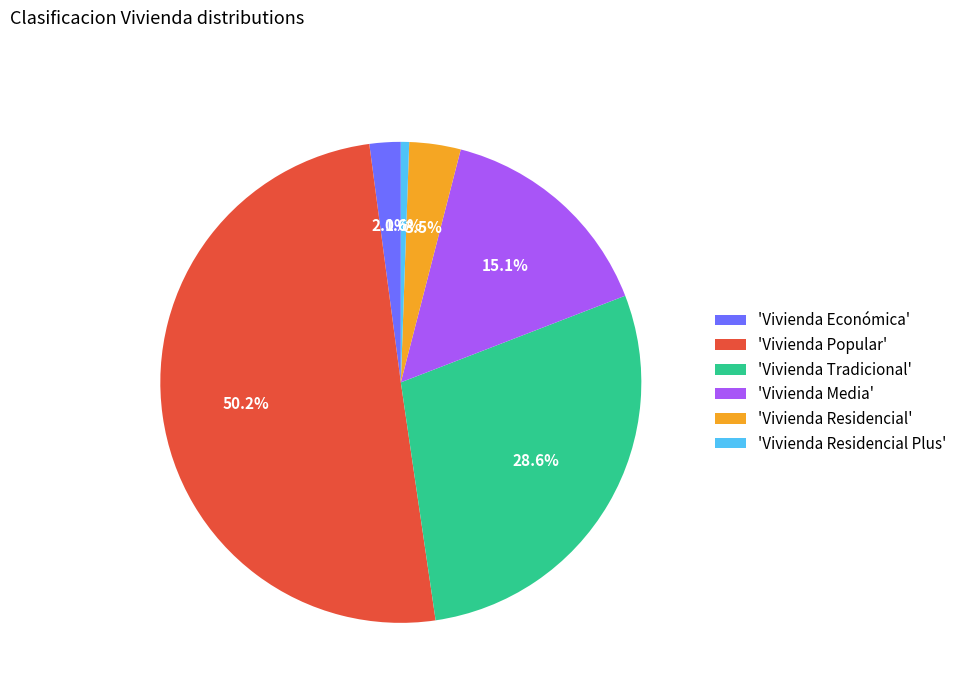

Rank the categories by value from highest to lowest.

'Vivienda Popular', 'Vivienda Tradicional', 'Vivienda Media', 'Vivienda Residencial', 'Vivienda Económica', 'Vivienda Residencial Plus'